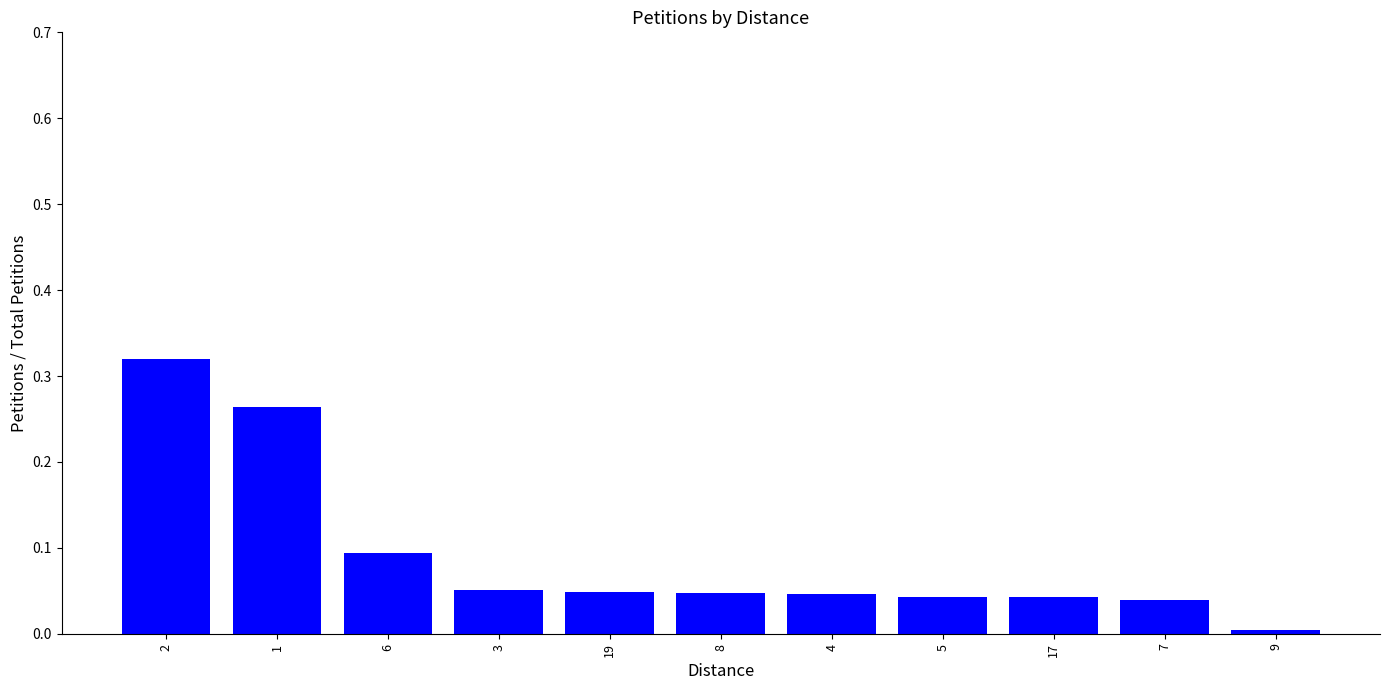

Are the bars grouped side by side (vs. stacked)?

No